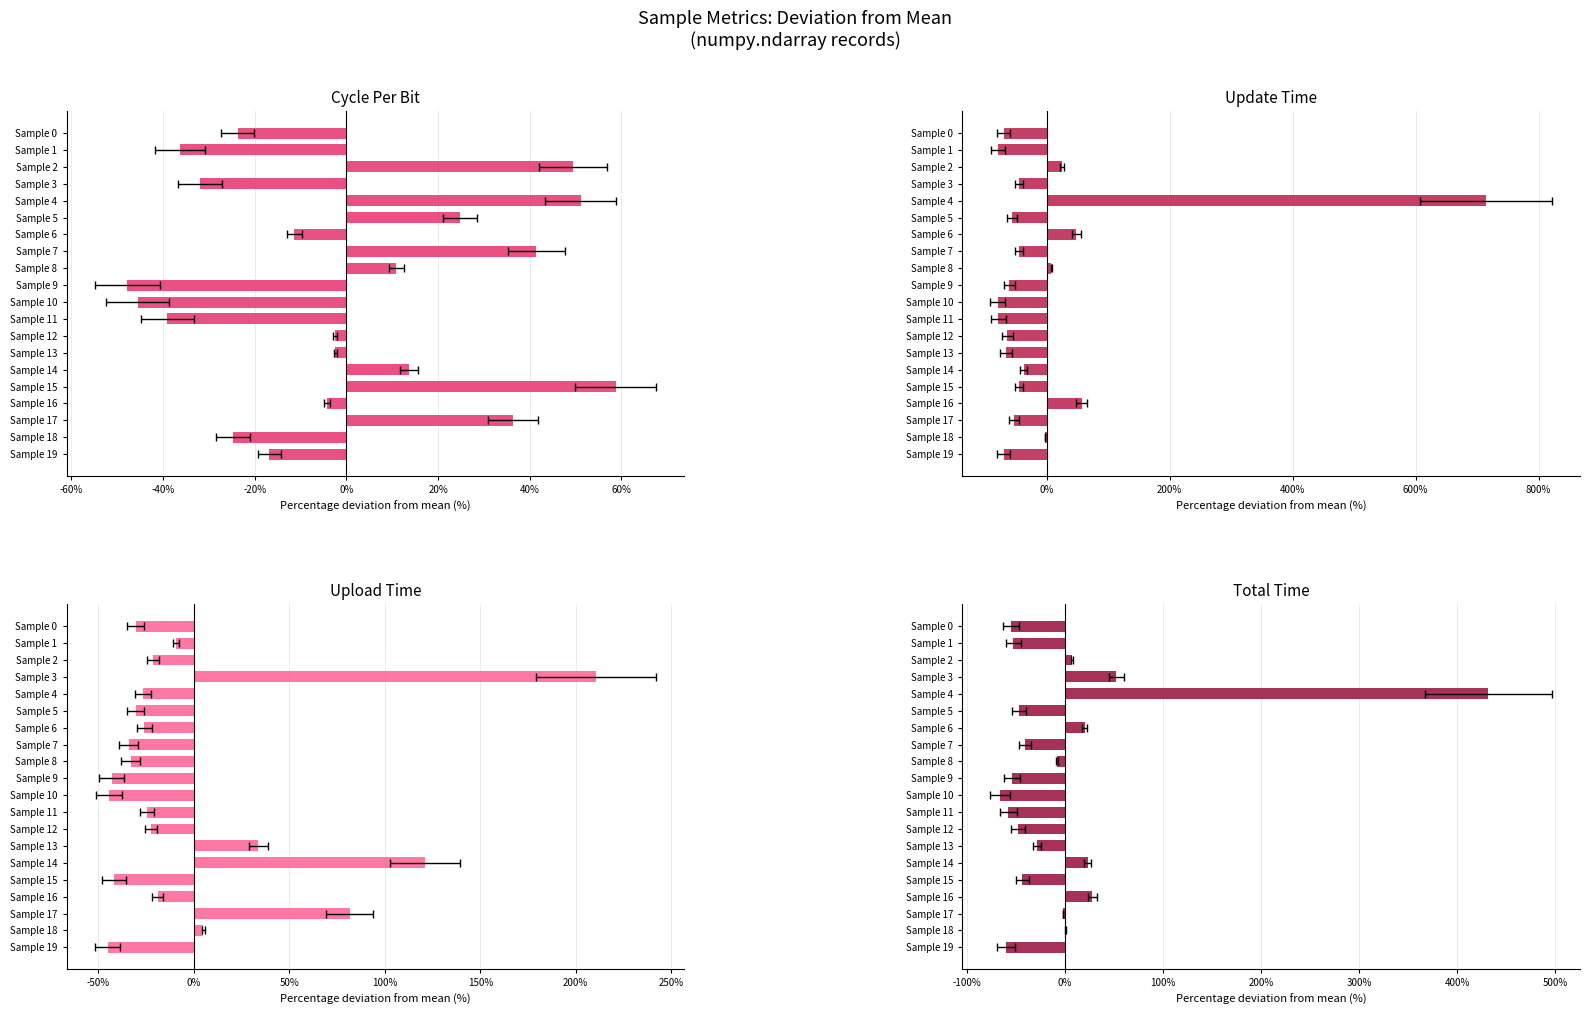

What is the highest value of the updateTime series?

714.5